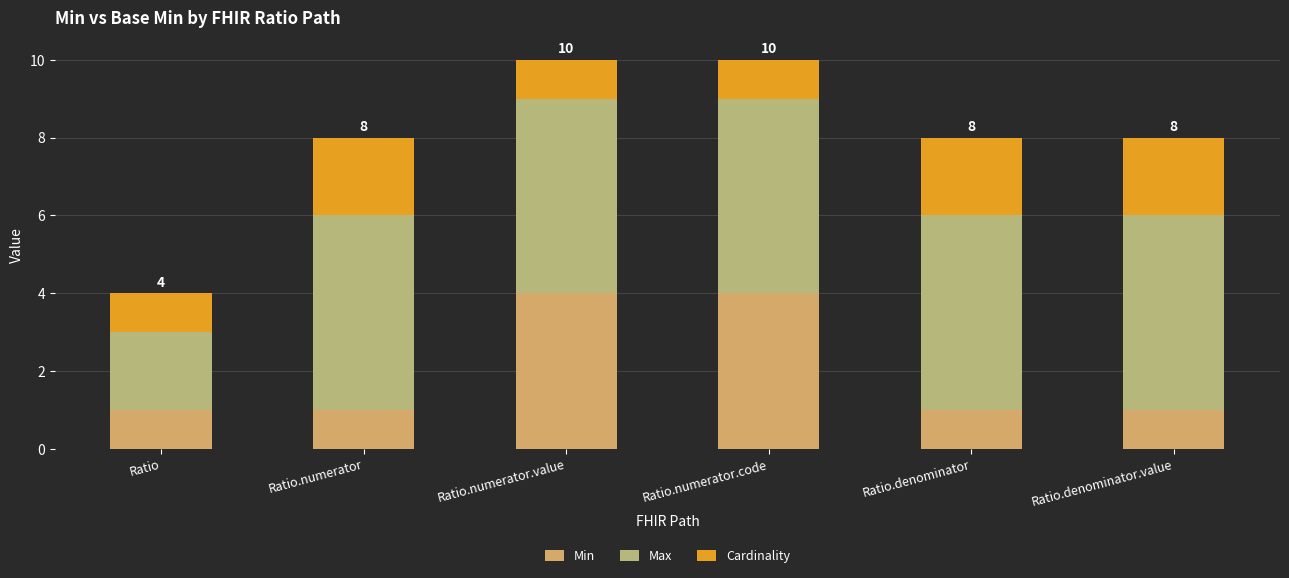

At which category is the sum across all series the highest?

Ratio.numerator.value